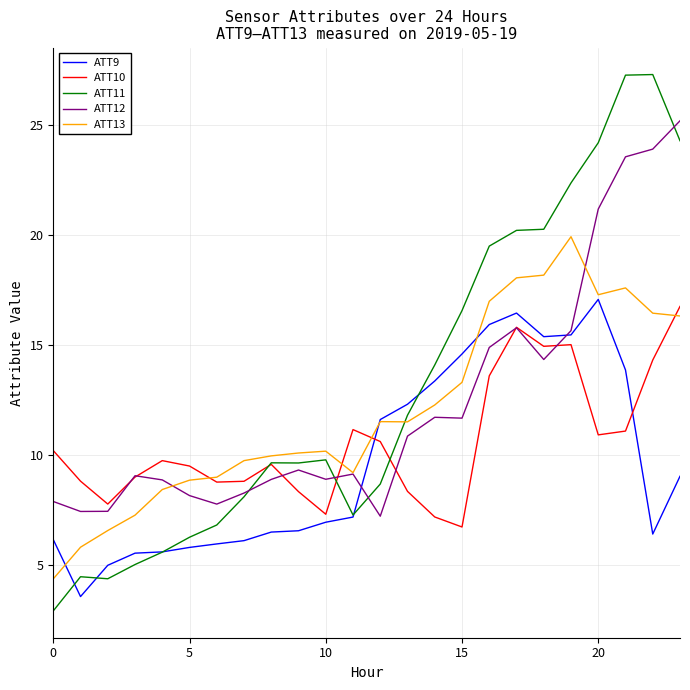

What is the minimum value shown in the chart?

2.9